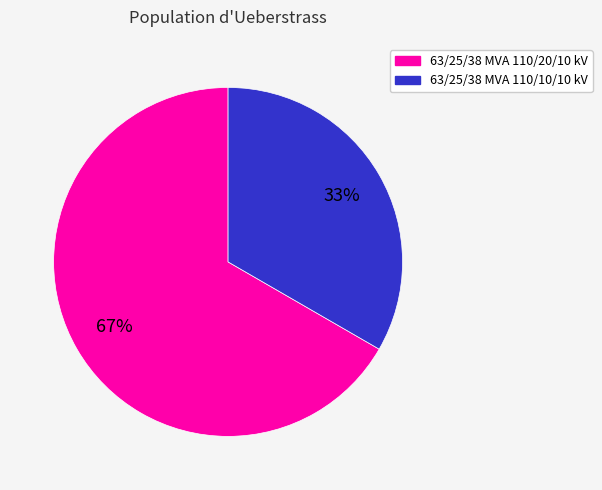

What percentage is the 63/25/38 MVA 110/10/10 kV slice, to the nearest percent?

33%